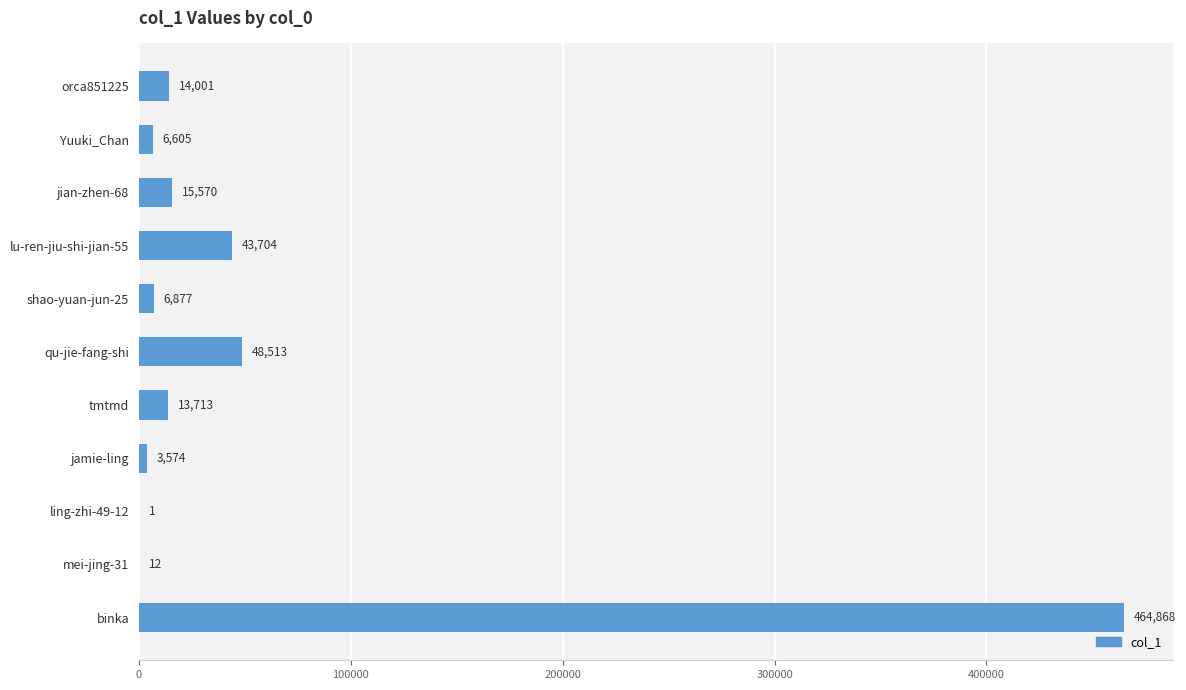

At which label is the value closest to 232434?

qu-jie-fang-shi